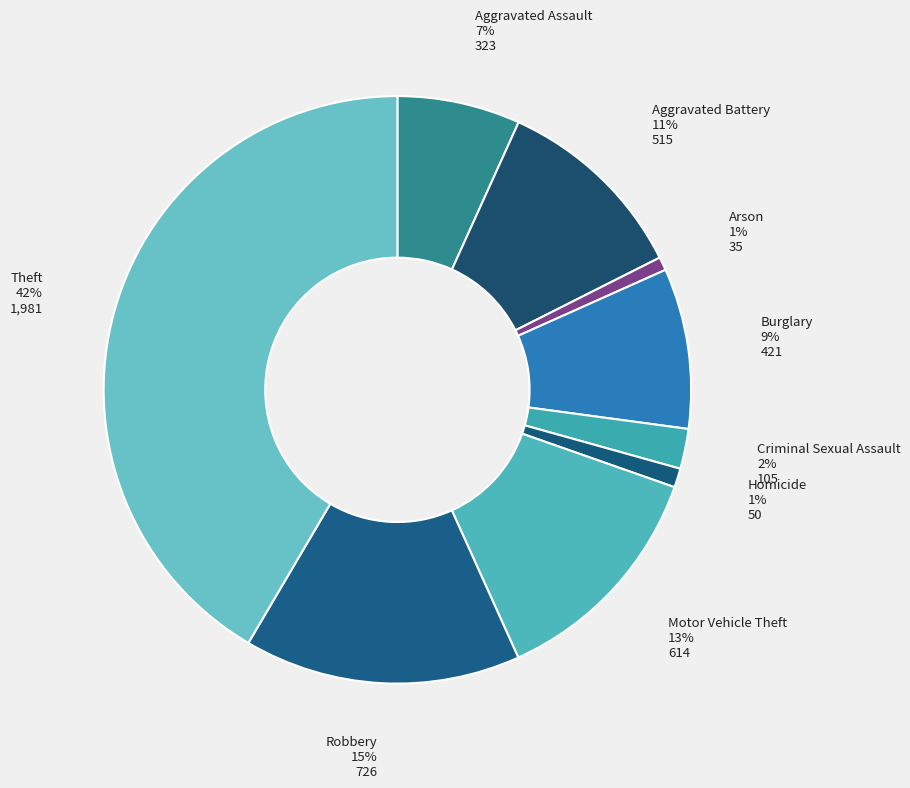

To the nearest percent, what percentage of the pie is Theft?

42%